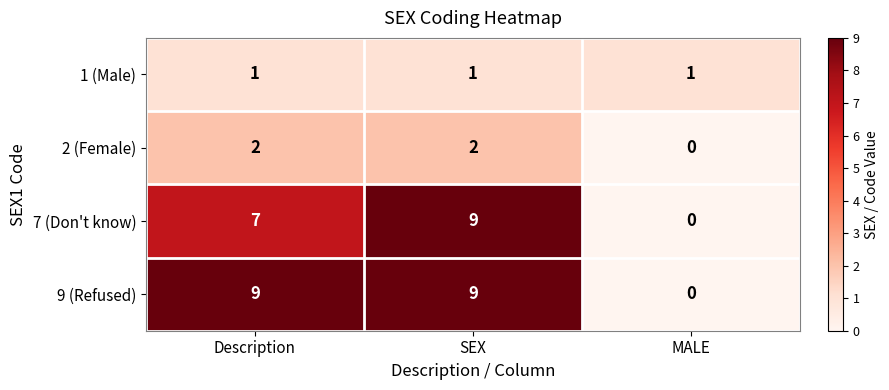

Is it true that 7 (Don't know) equals -5 at MALE?

False